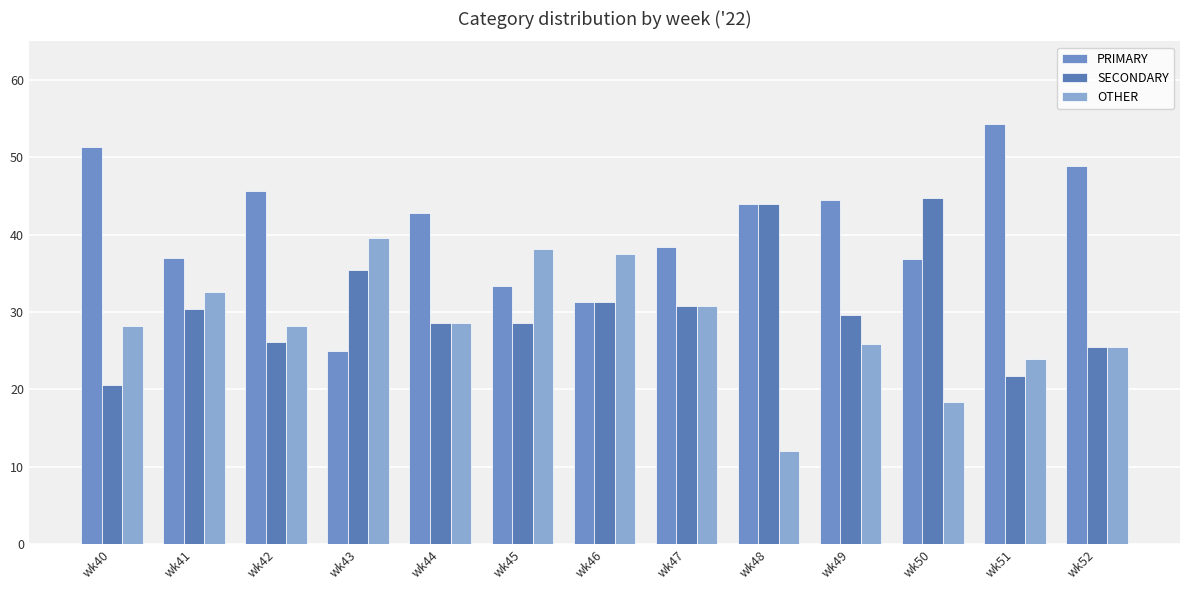

At which category does the chart reach its minimum across all series?

wk48